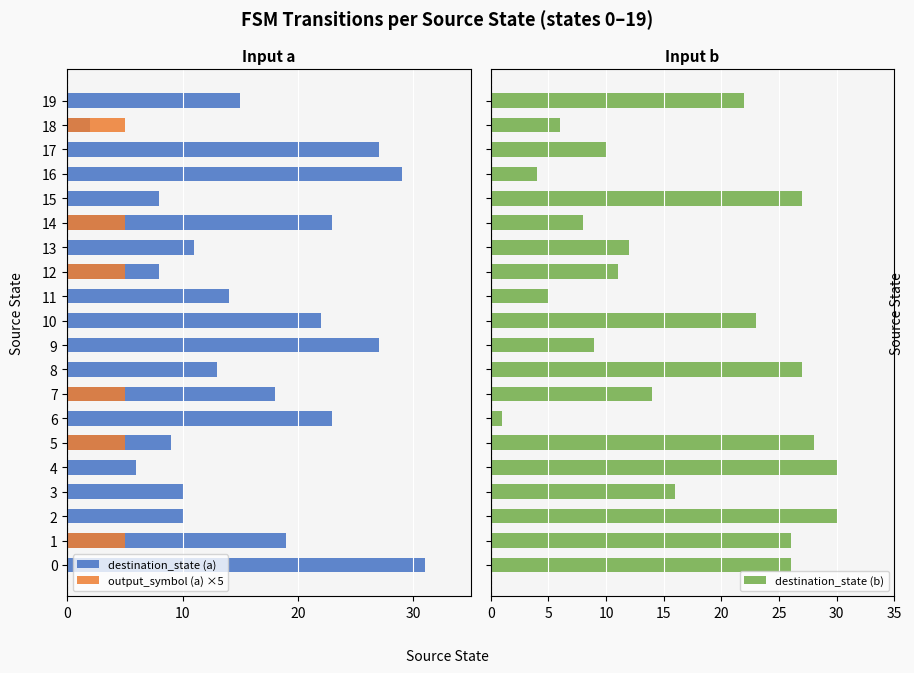

What is the sum of the destination_state (b) values at 13 and 4?

42